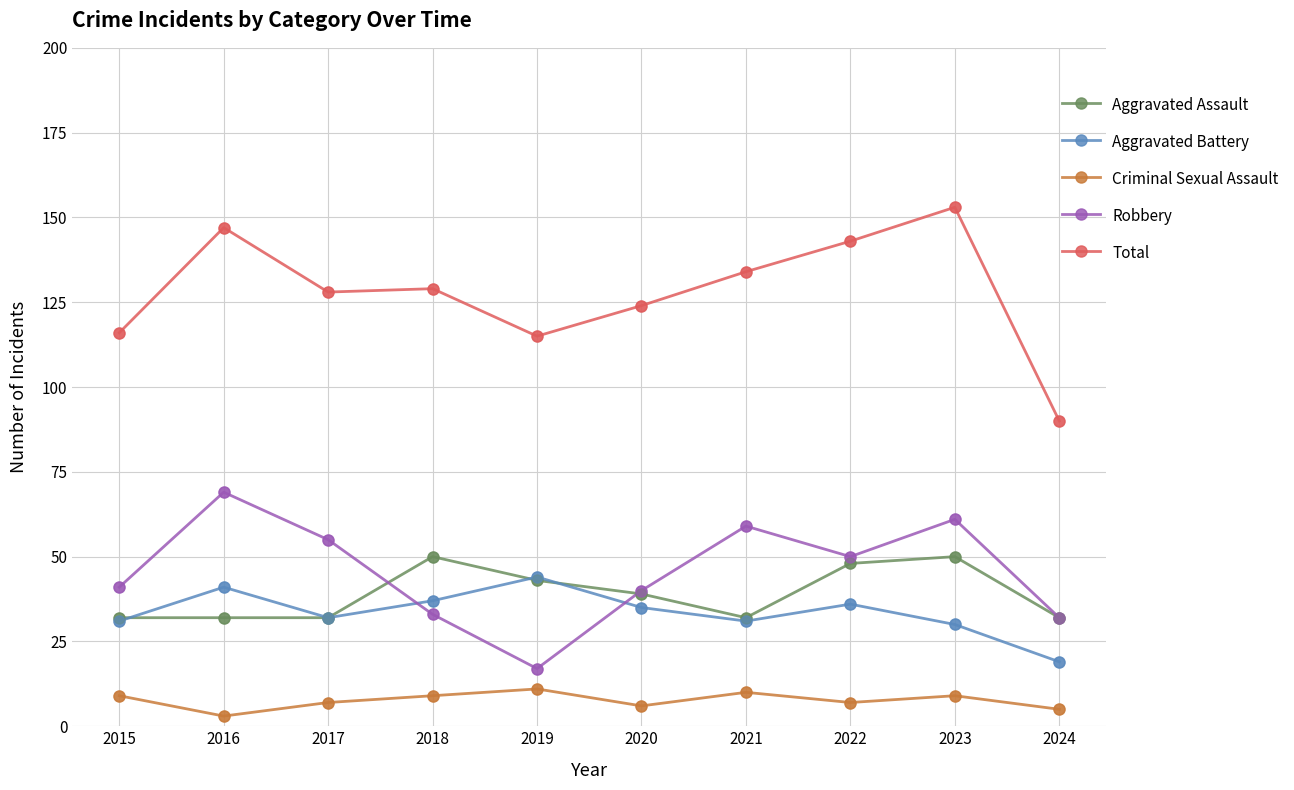

What is the total value across all series at 2020?

244